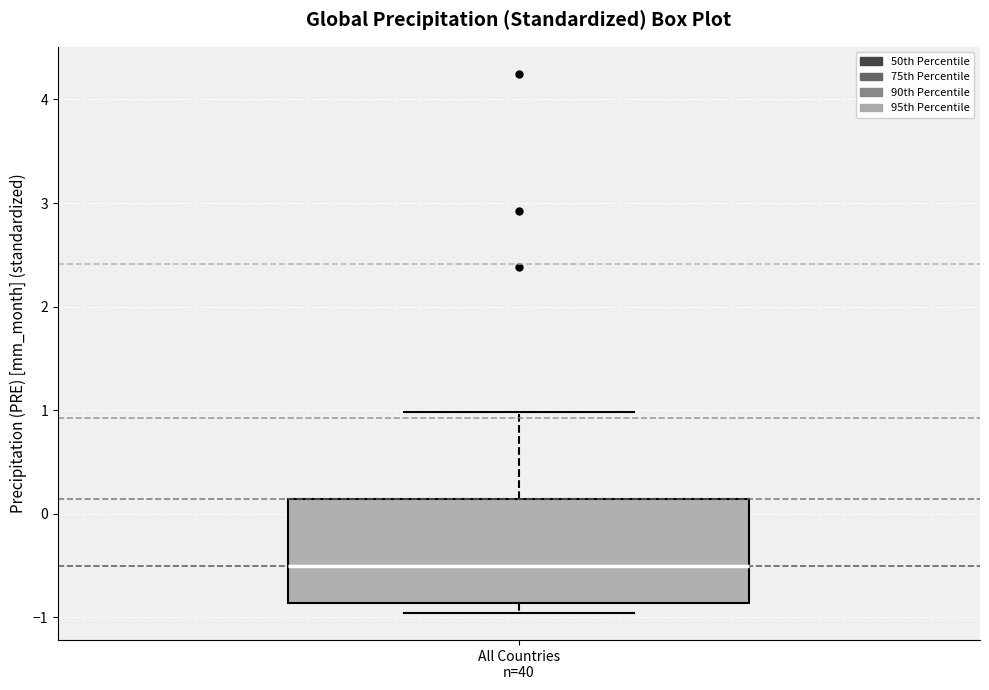

Where does the median line of the box for All Countries n=40 sit on the y-axis? The values are not printed on the chart, so give them approximately, as read against the axis.

-0.5